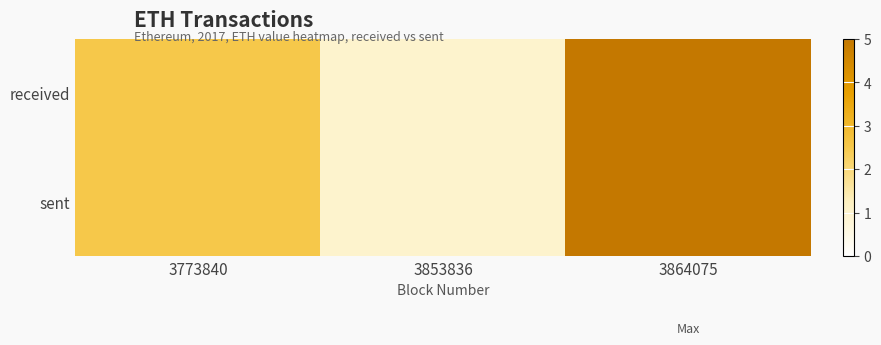

Which series has the largest total across all categories?

received